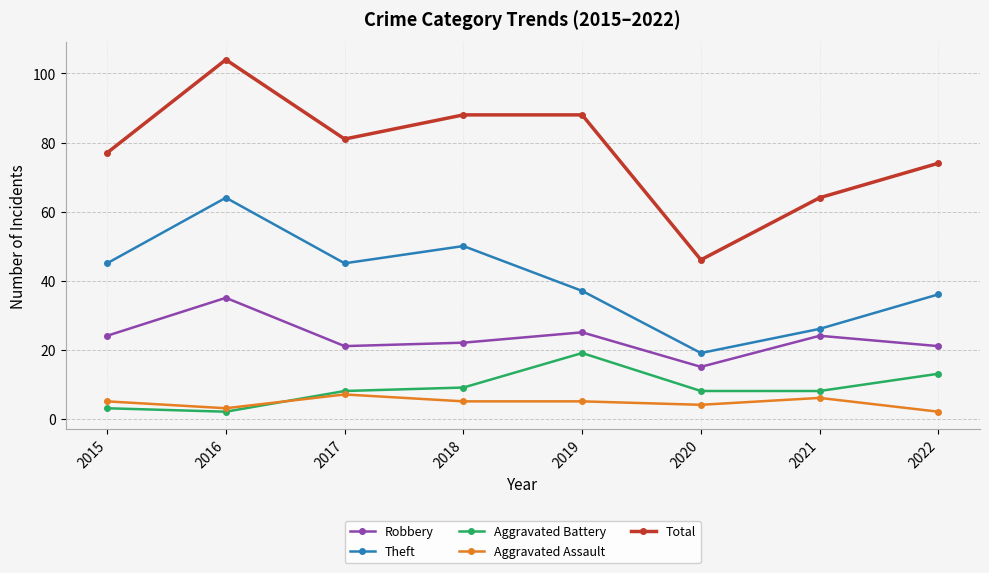

True or false: Total and Theft cross at least once.

False